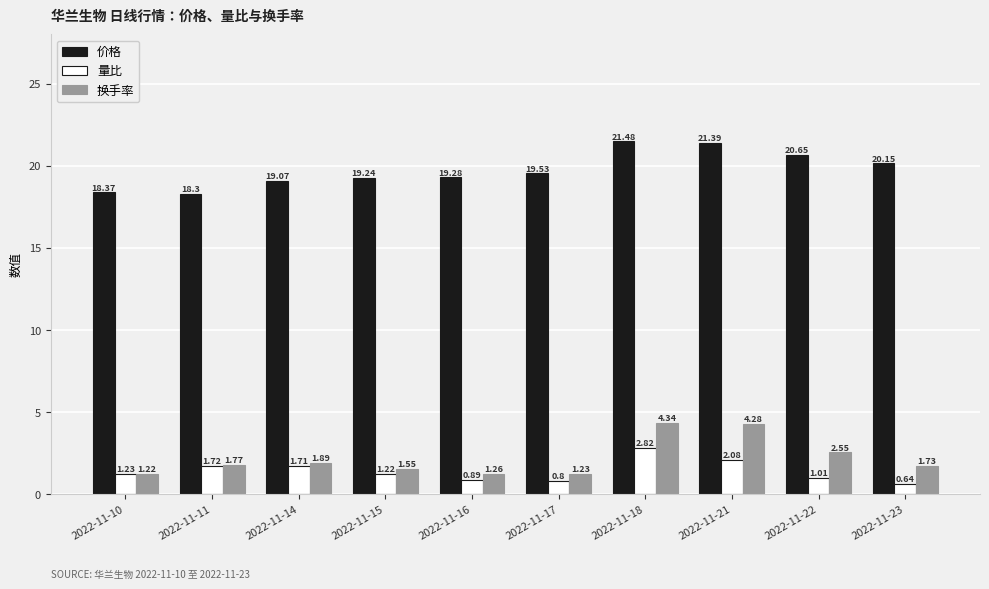

The value of 价格 at 2022-11-21 is 29.3. True or false?

False